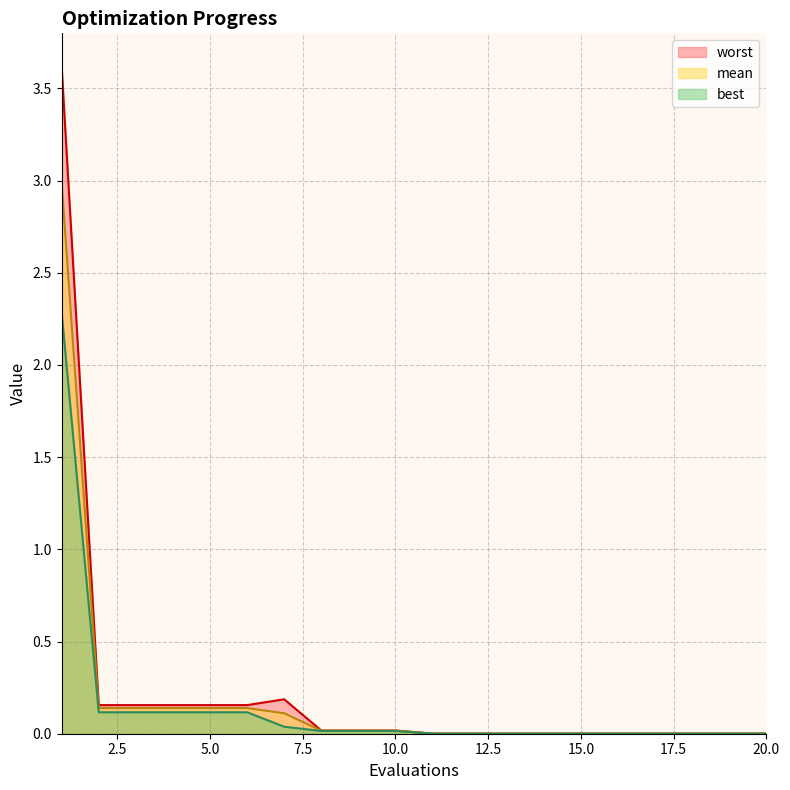

Reading left to right, transcribe all the data shown in this chart.

mean: 1=3.0	2=0.1	3=0.1	4=0.1	5=0.1	6=0.1	7=0.1	8=0.0	9=0.0	10=0.0	11=0.0	12=0.0	13=0.0	14=0.0	15=0.0	16=0.0	17=0.0	18=0.0	19=0.0	20=0.0
best: 1=2.3	2=0.1	3=0.1	4=0.1	5=0.1	6=0.1	7=0.0	8=0.0	9=0.0	10=0.0	11=0.0	12=0.0	13=0.0	14=0.0	15=0.0	16=0.0	17=0.0	18=0.0	19=0.0	20=0.0
worst: 1=3.6	2=0.2	3=0.2	4=0.2	5=0.2	6=0.2	7=0.2	8=0.0	9=0.0	10=0.0	11=0.0	12=0.0	13=0.0	14=0.0	15=0.0	16=0.0	17=0.0	18=0.0	19=0.0	20=0.0